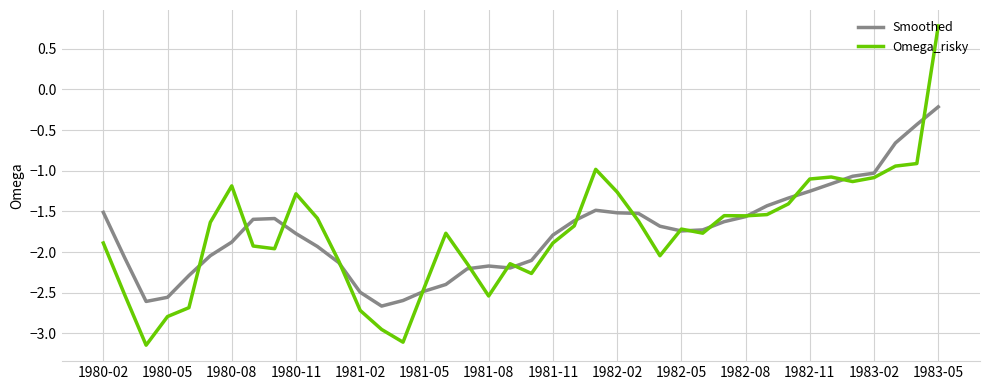

Which series has the largest range (max minus min)?

Omega_risky